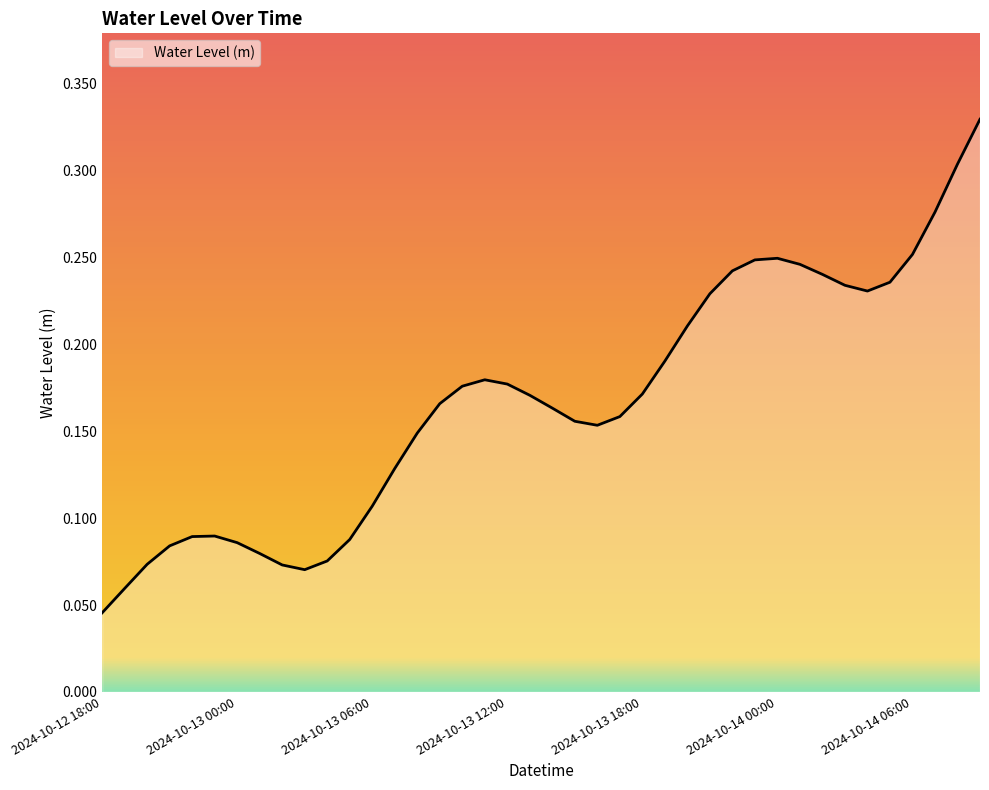

What is the label of the 24th point from the left?

2024-10-13 17:00